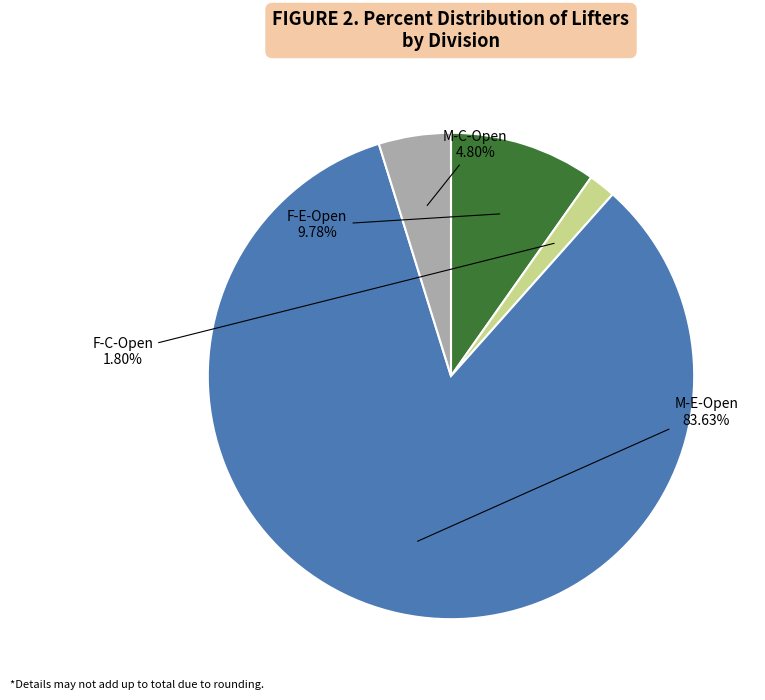

Is there any slice that represents more than half of the pie?

Yes